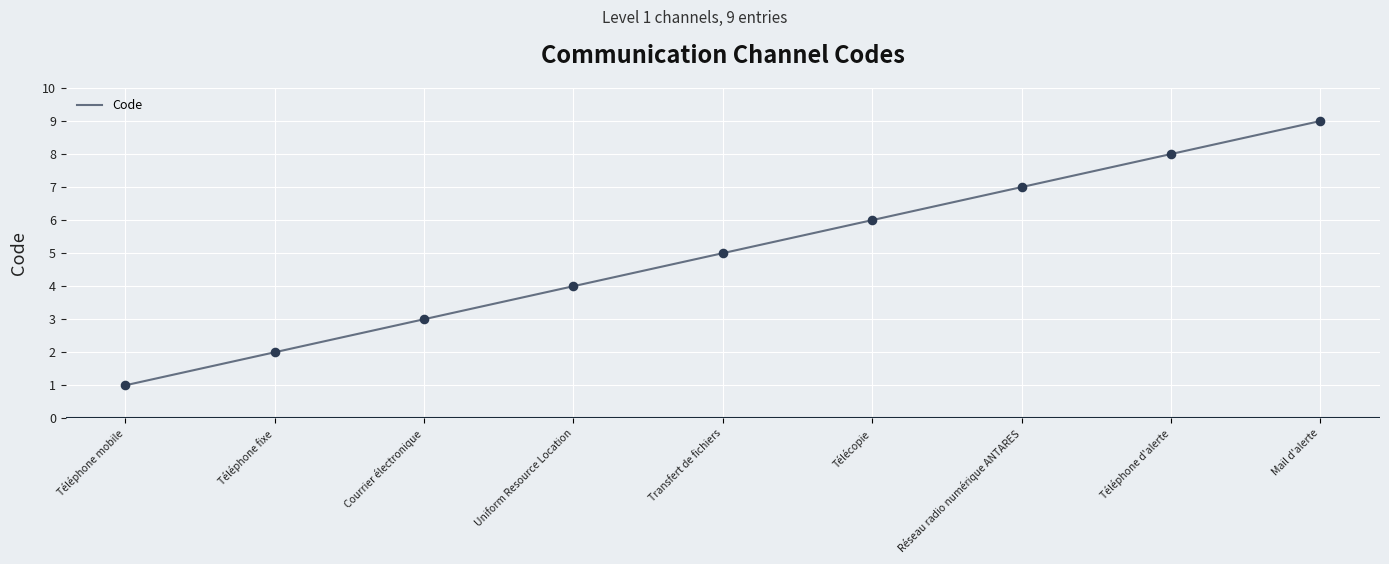

Which has a higher value, Courrier électronique or Réseau radio numérique ANTARES?

Réseau radio numérique ANTARES